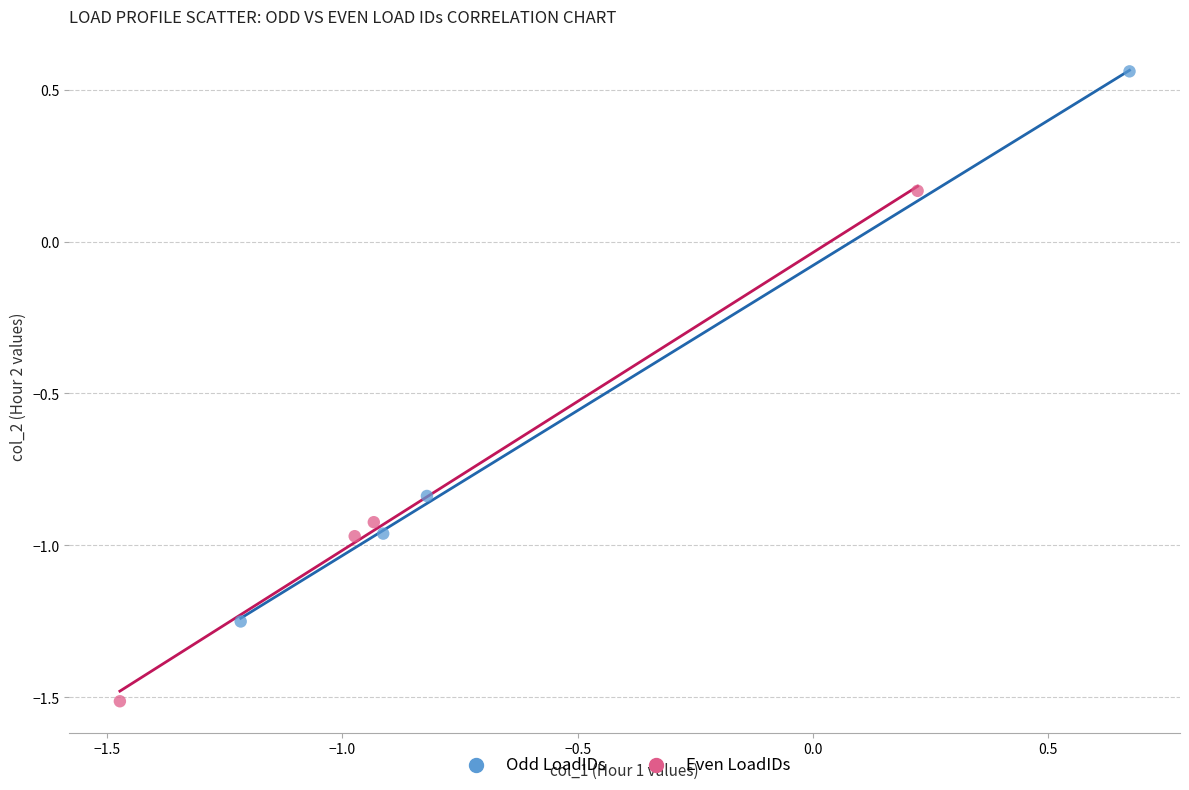

Which series has the widest spread of Y values?

Odd LoadIDs